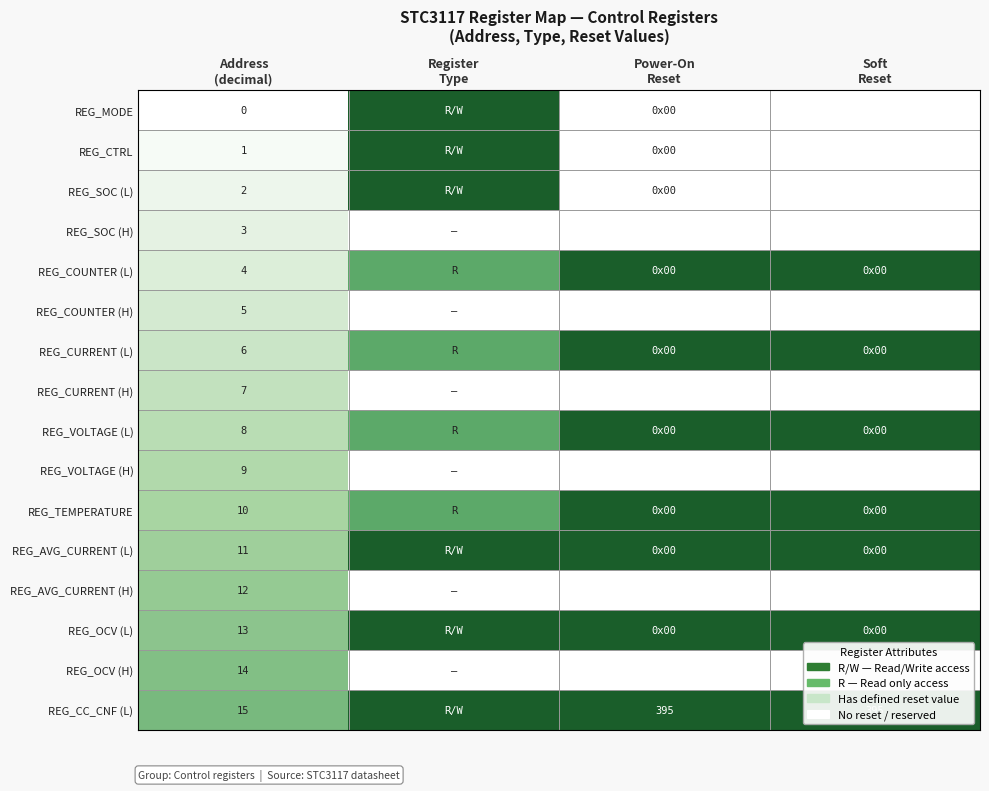

The value of REG_CURRENT (H) at Register Type is 0.1. True or false?

False